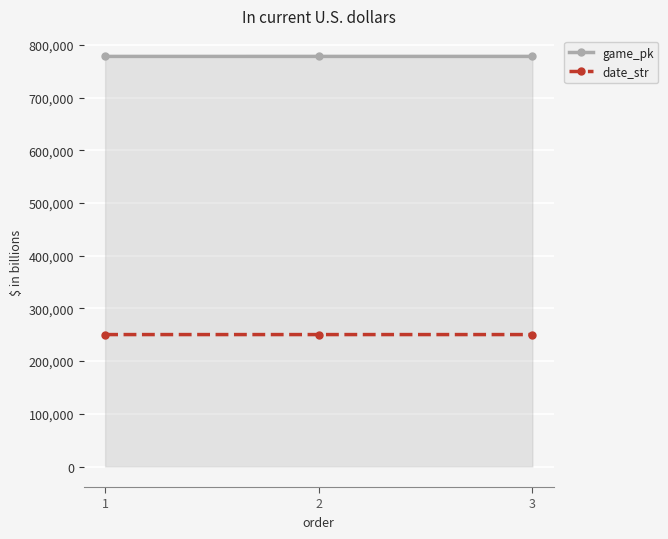

List the series in order of their overall mean, highest first.

game_pk, date_str